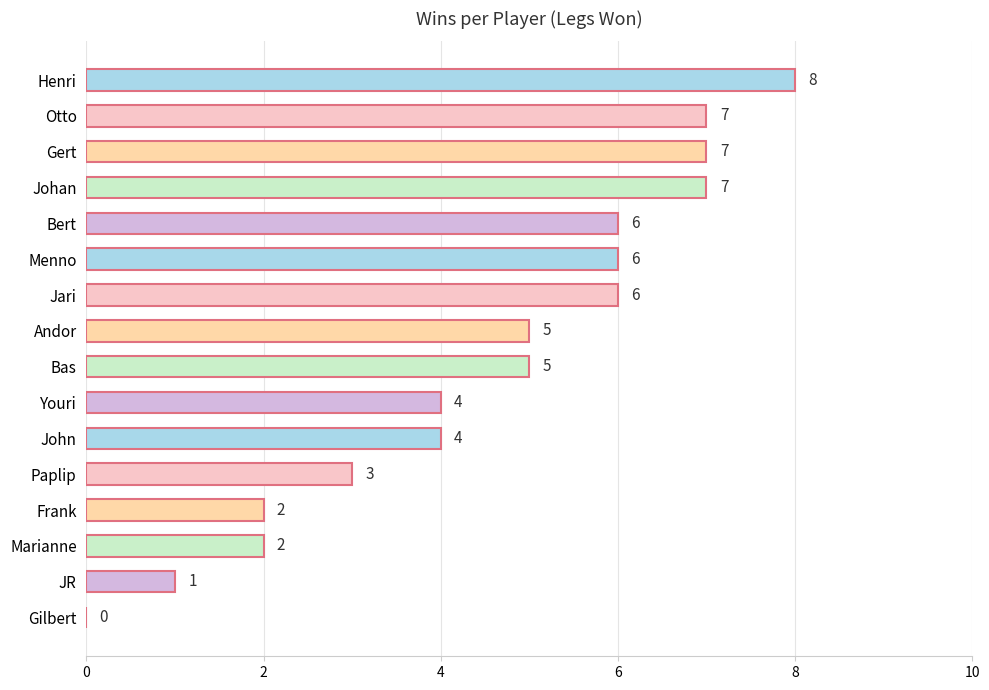

What is the ratio of the value at Bert to the value at Henri?

0.8